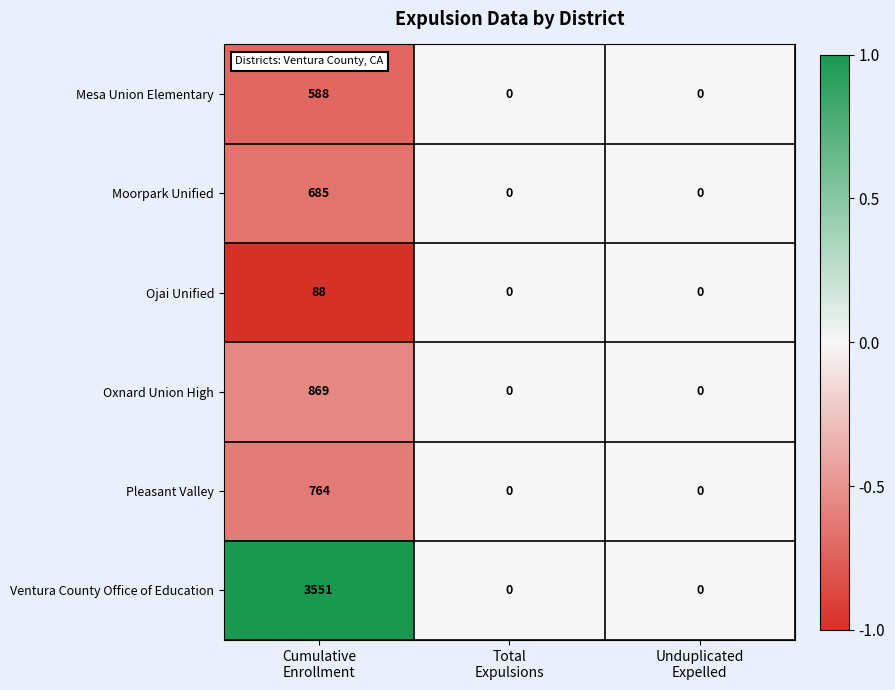

What is the difference between the maximum and minimum values in the Mesa Union Elementary series?

588